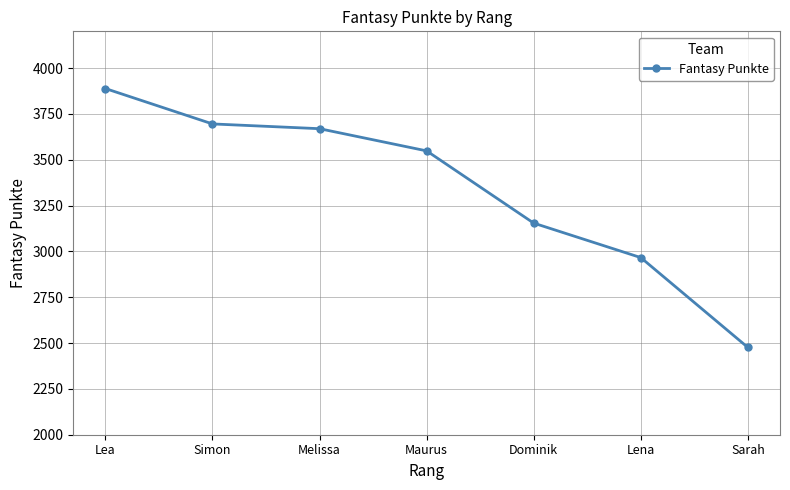

What value does the data have at Maurus, to the nearest 100?

3500